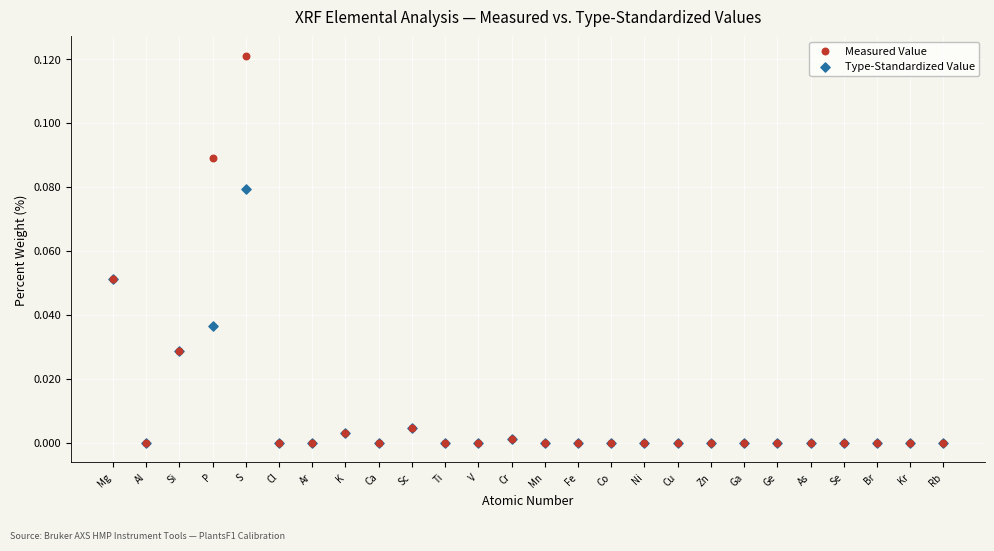

What are all the series names shown in the legend?

Measured Value, Type-Standardized Value